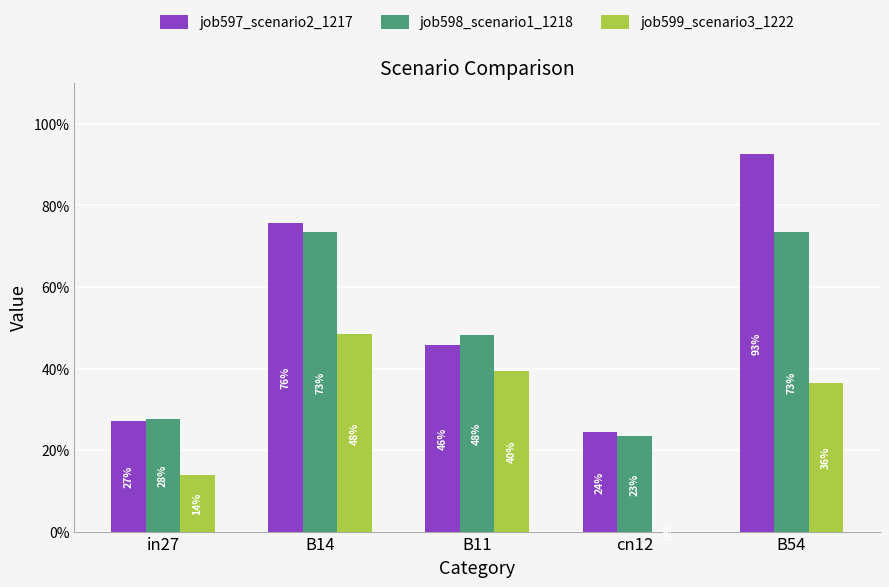

What are all the series names shown in the legend?

job597_scenario2_1217, job598_scenario1_1218, job599_scenario3_1222